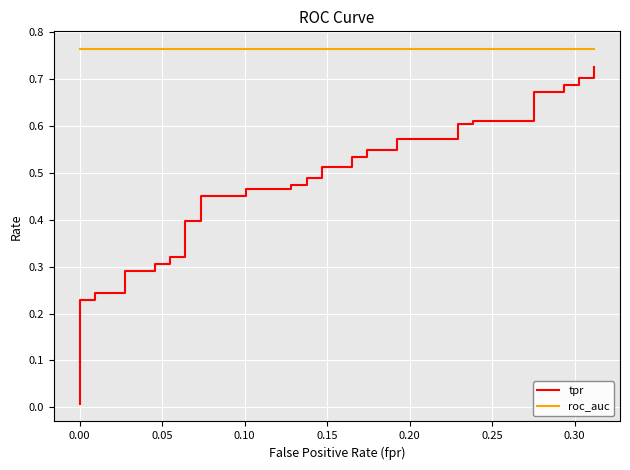

The value of roc_auc at 33 is 0.4. True or false?

False